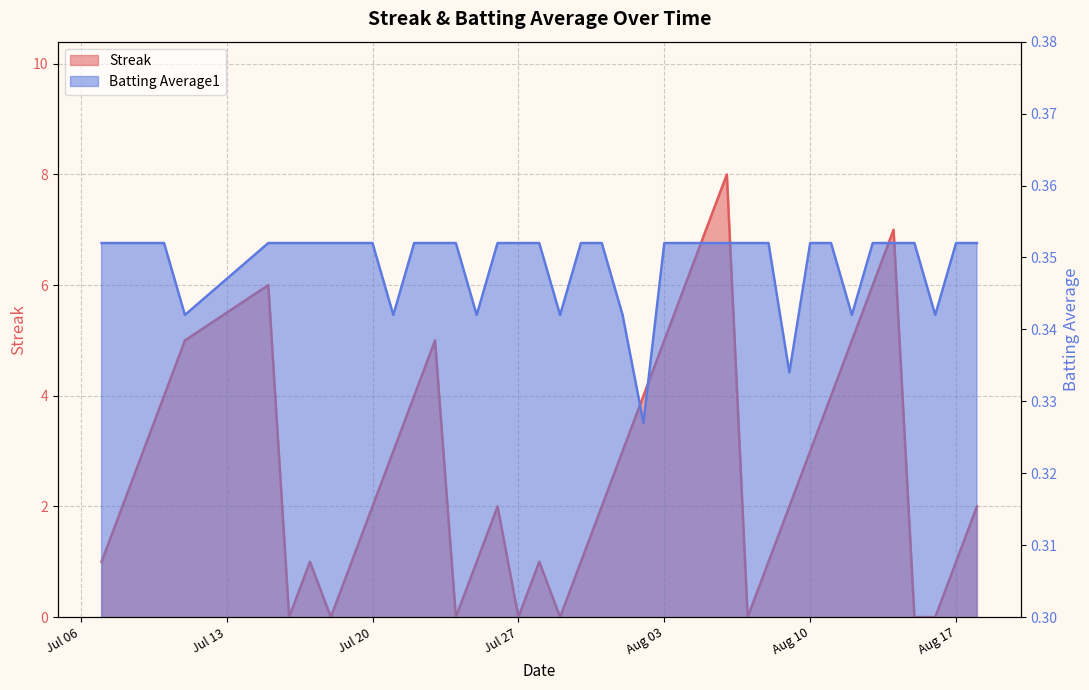

At which category does Streak reach its first local peak?

2010-07-15